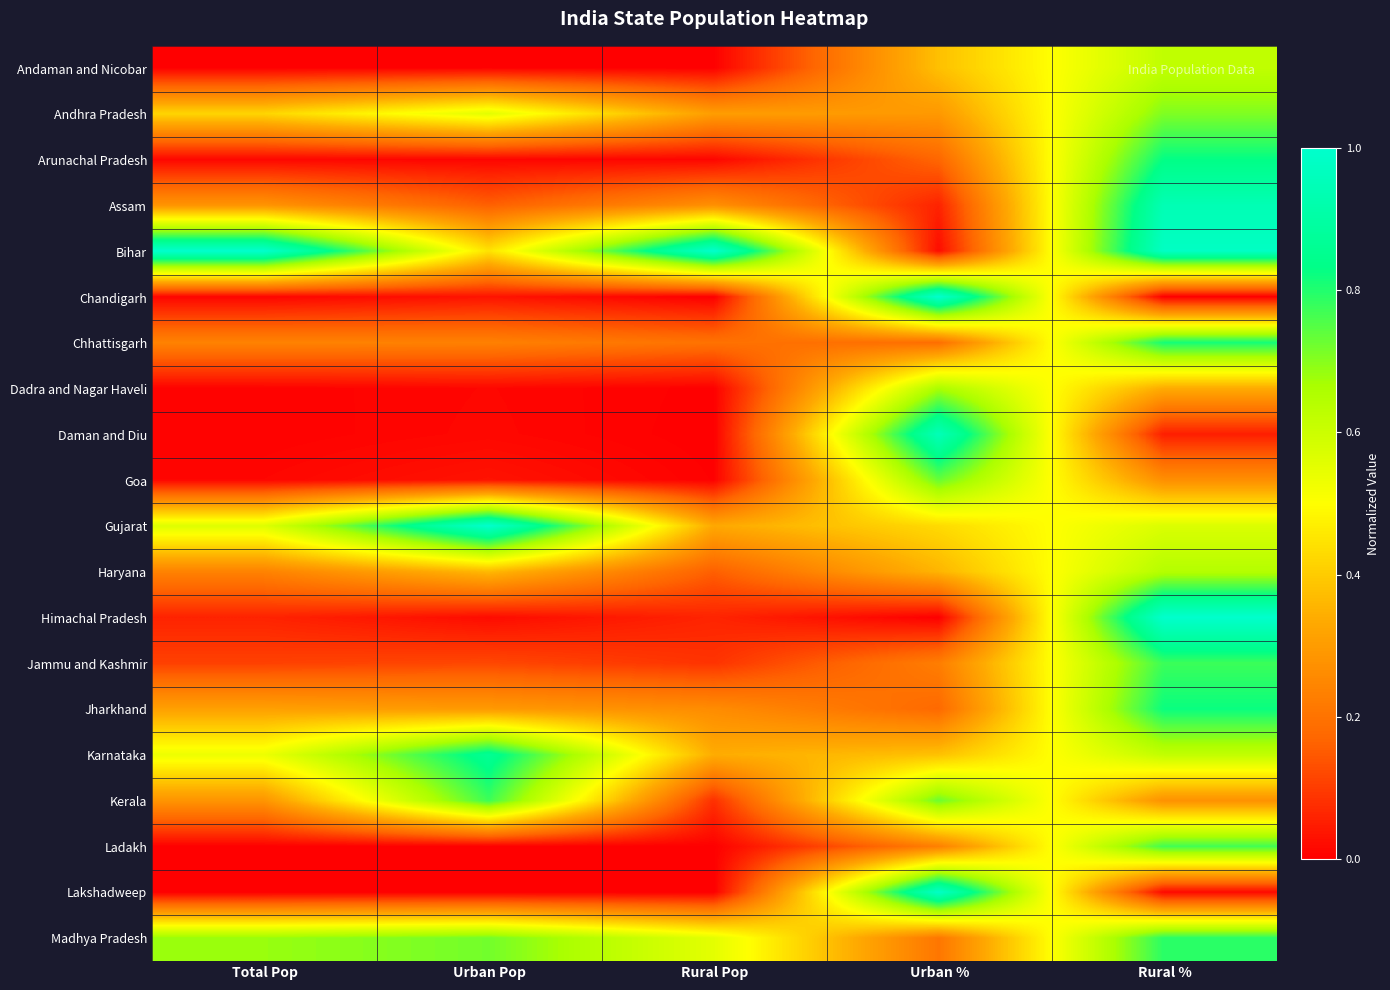

What is the difference between the highest and lowest values at Urban %?

1.0